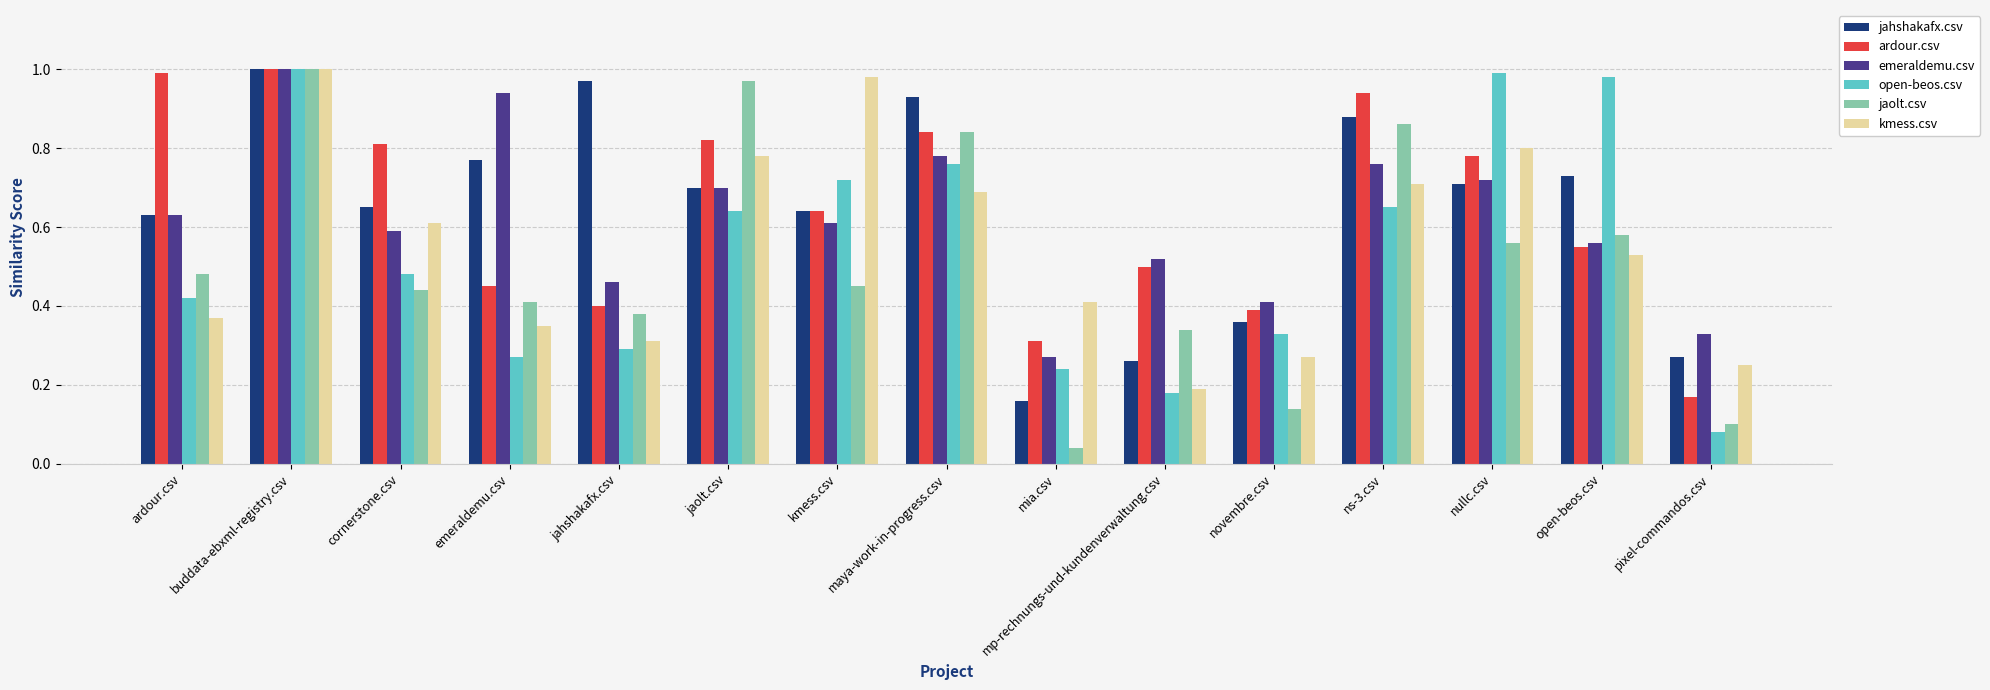

Which category has the highest value in the kmess.csv series?

buddata-ebxml-registry.csv